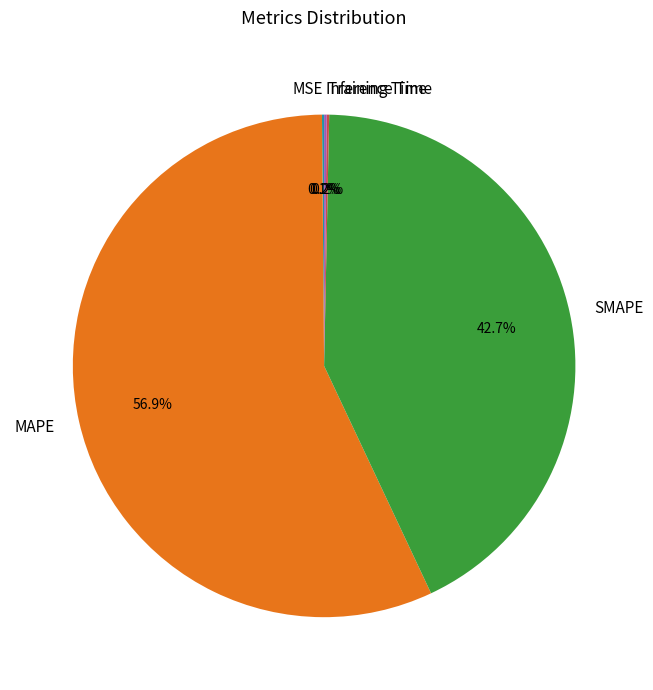

The MAPE slice represents 67% of the pie. True or false?

False